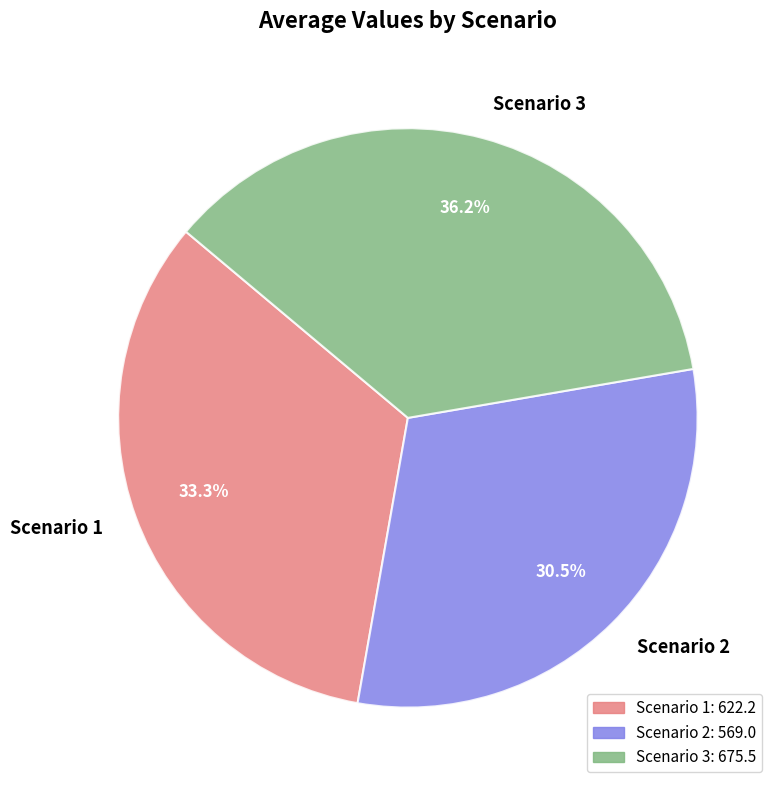

Count the number of slices in the pie.

3